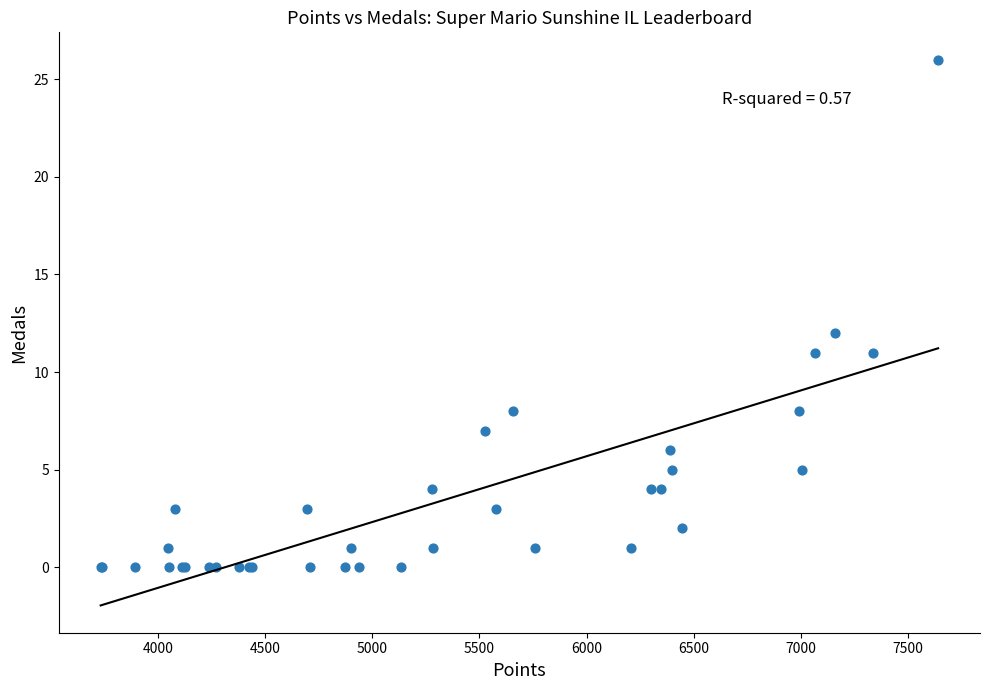

What Y value in the scatter plot is closest to 13?

12